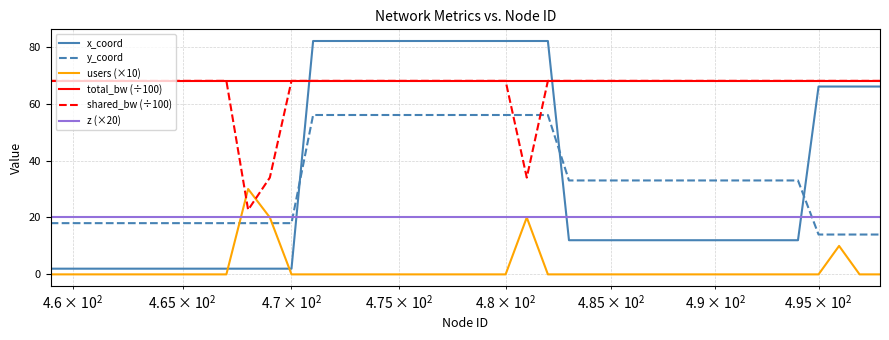

How many lines are shown in the chart?

6